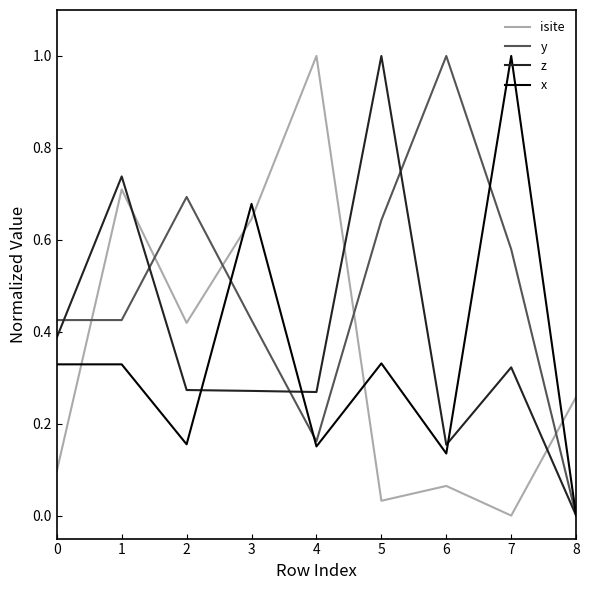

At 2, list the series in order from largest to smallest.

y, isite, z, x